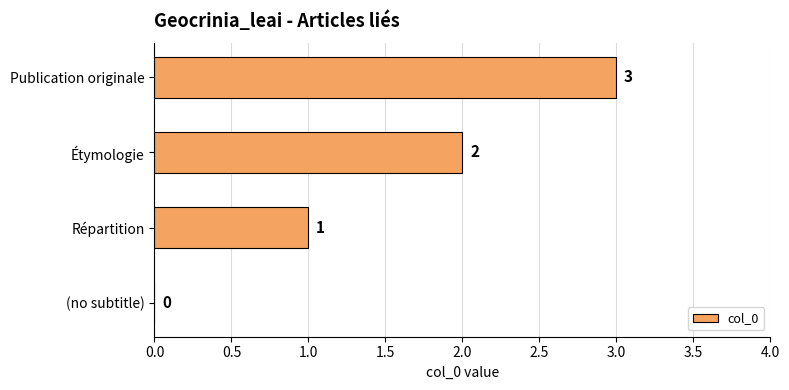

How many values are above zero?

3